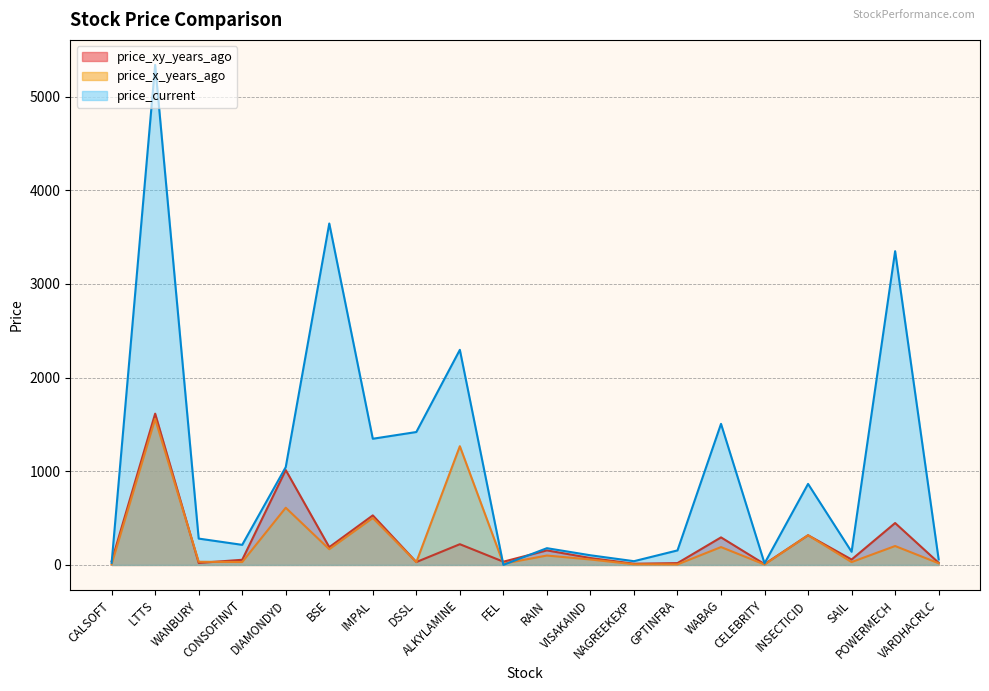

Does the chart have visible grid lines?

Yes